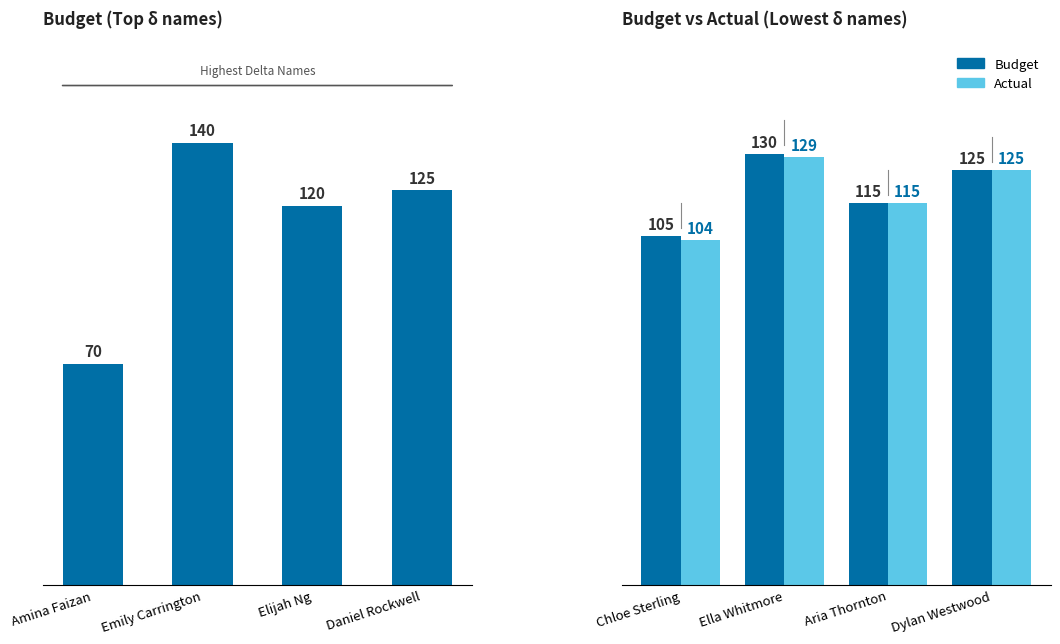

Rank the categories by Budget value from lowest to highest.

Chloe Sterling, Aria Thornton, Dylan Westwood, Ella Whitmore